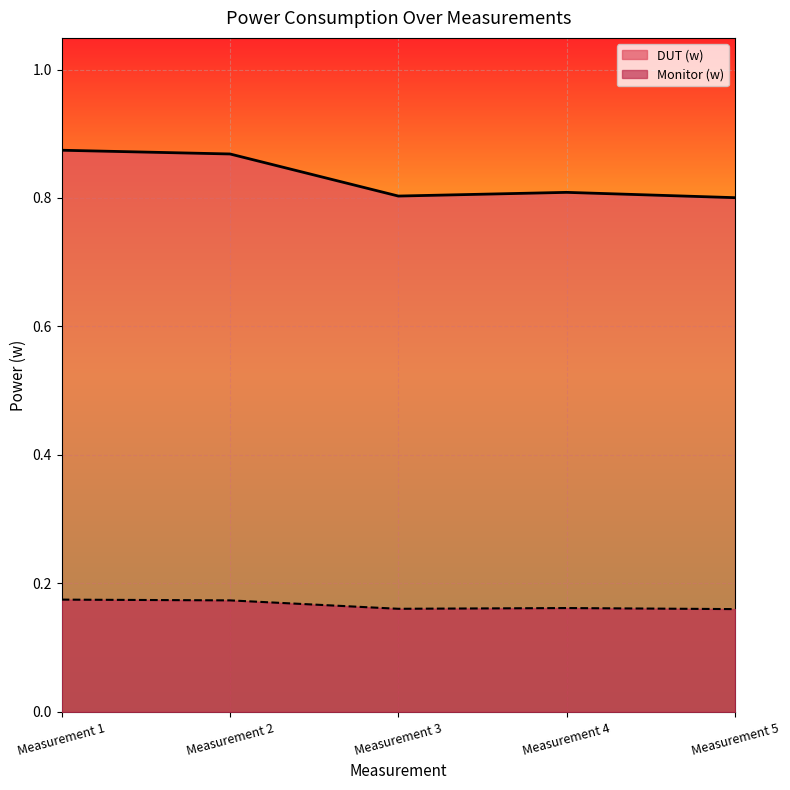

Reading right to left, list all the values displayed in this chart.

Monitor (w): Measurement 5=0.2	Measurement 4=0.2	Measurement 3=0.2	Measurement 2=0.2	Measurement 1=0.2
DUT (w): Measurement 5=0.8	Measurement 4=0.8	Measurement 3=0.8	Measurement 2=0.9	Measurement 1=0.9